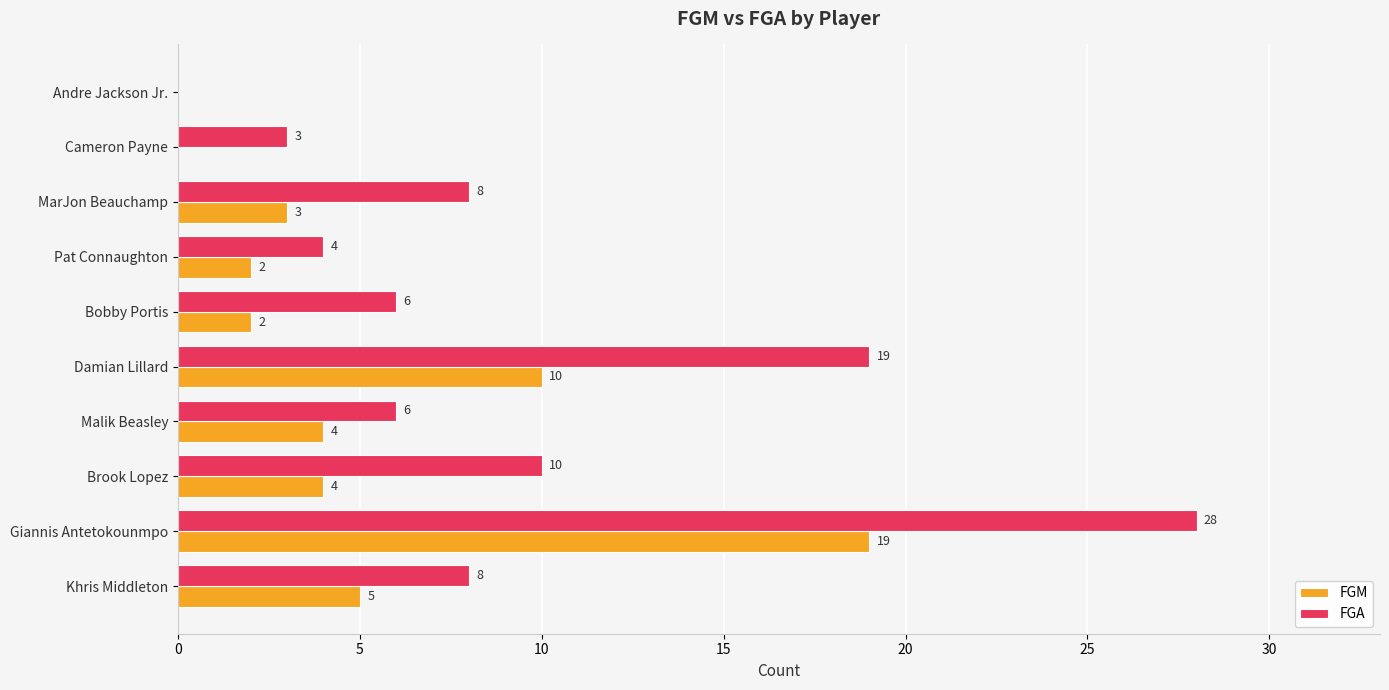

How many data points does each series have?

10